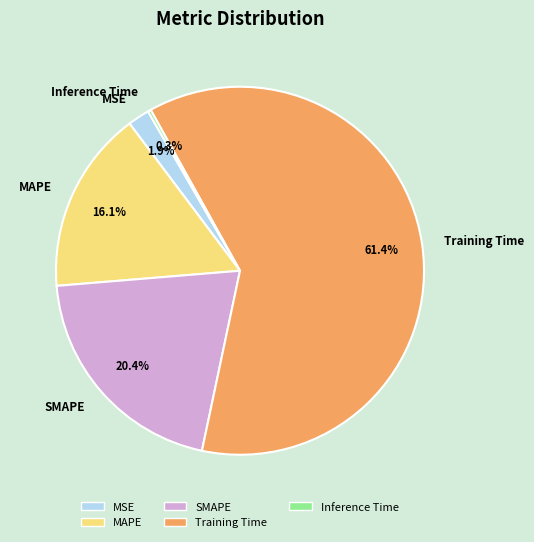

How much of the chart is everything except MSE?

98.1%